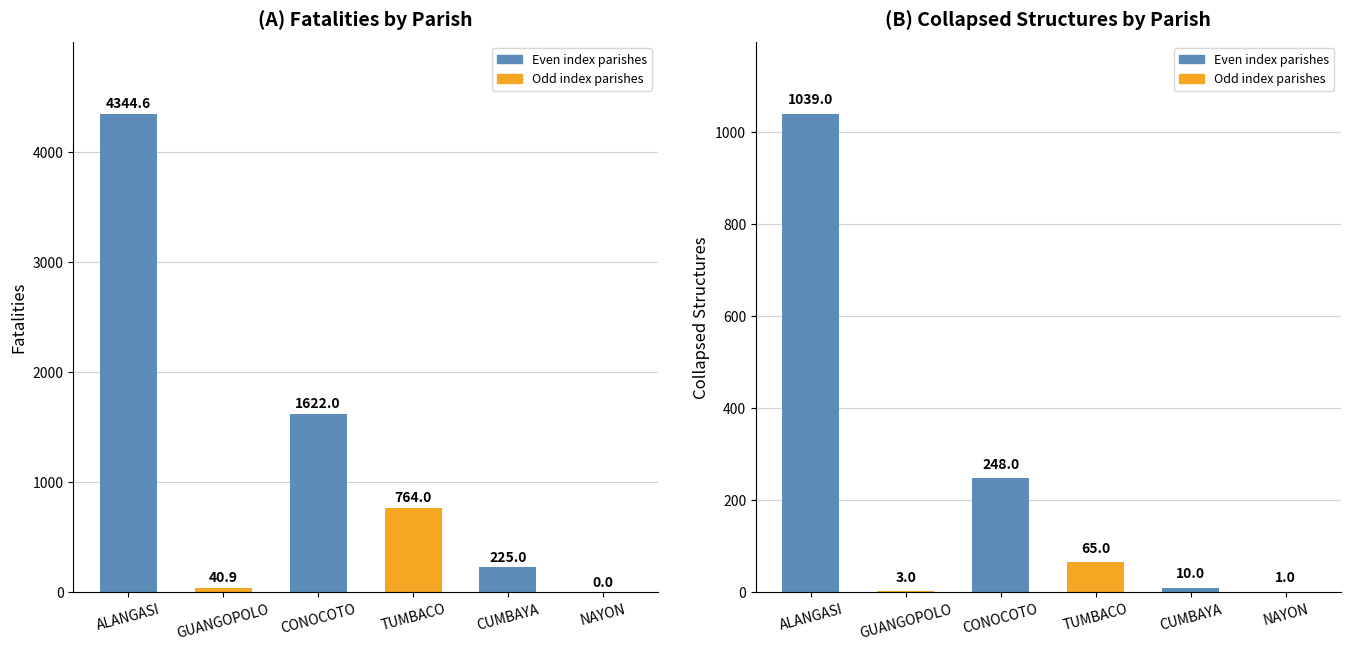

Reading left to right, what are all the values shown in this chart?

fatalities: 4344.6	40.9	1622.0	764.0	225.0	0.0
collapsed: 1039.0	3.0	248.0	65.0	10.0	1.0